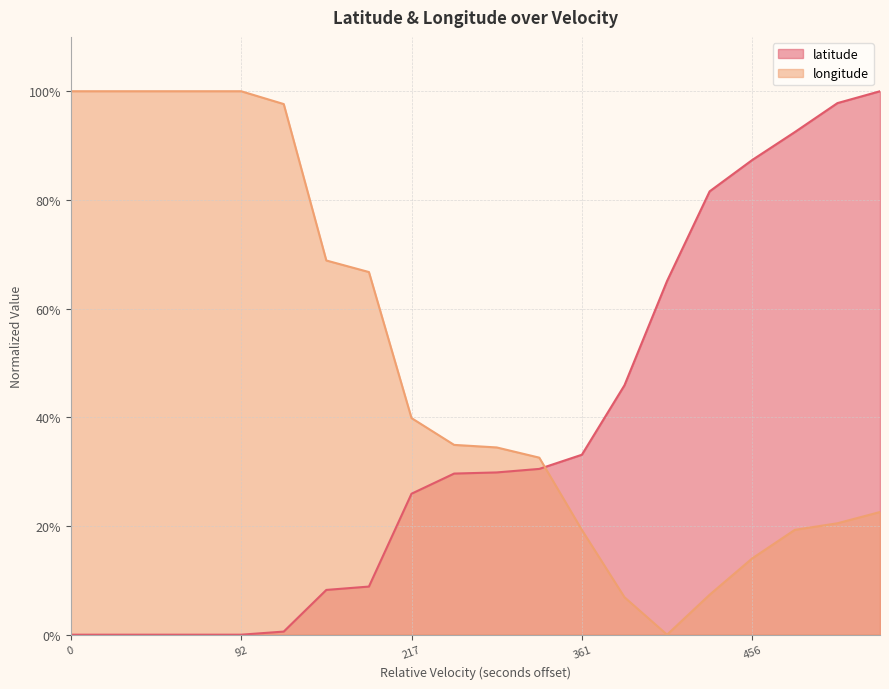

Which series ends up on top after the final intersection of latitude and longitude?

latitude